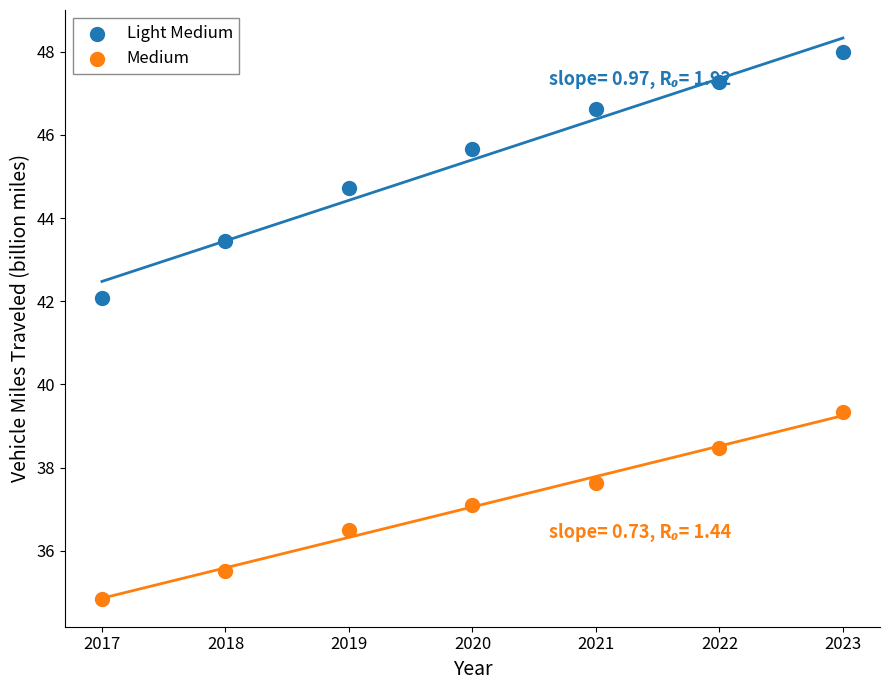

Which series reaches the minimum Y coordinate?

Medium